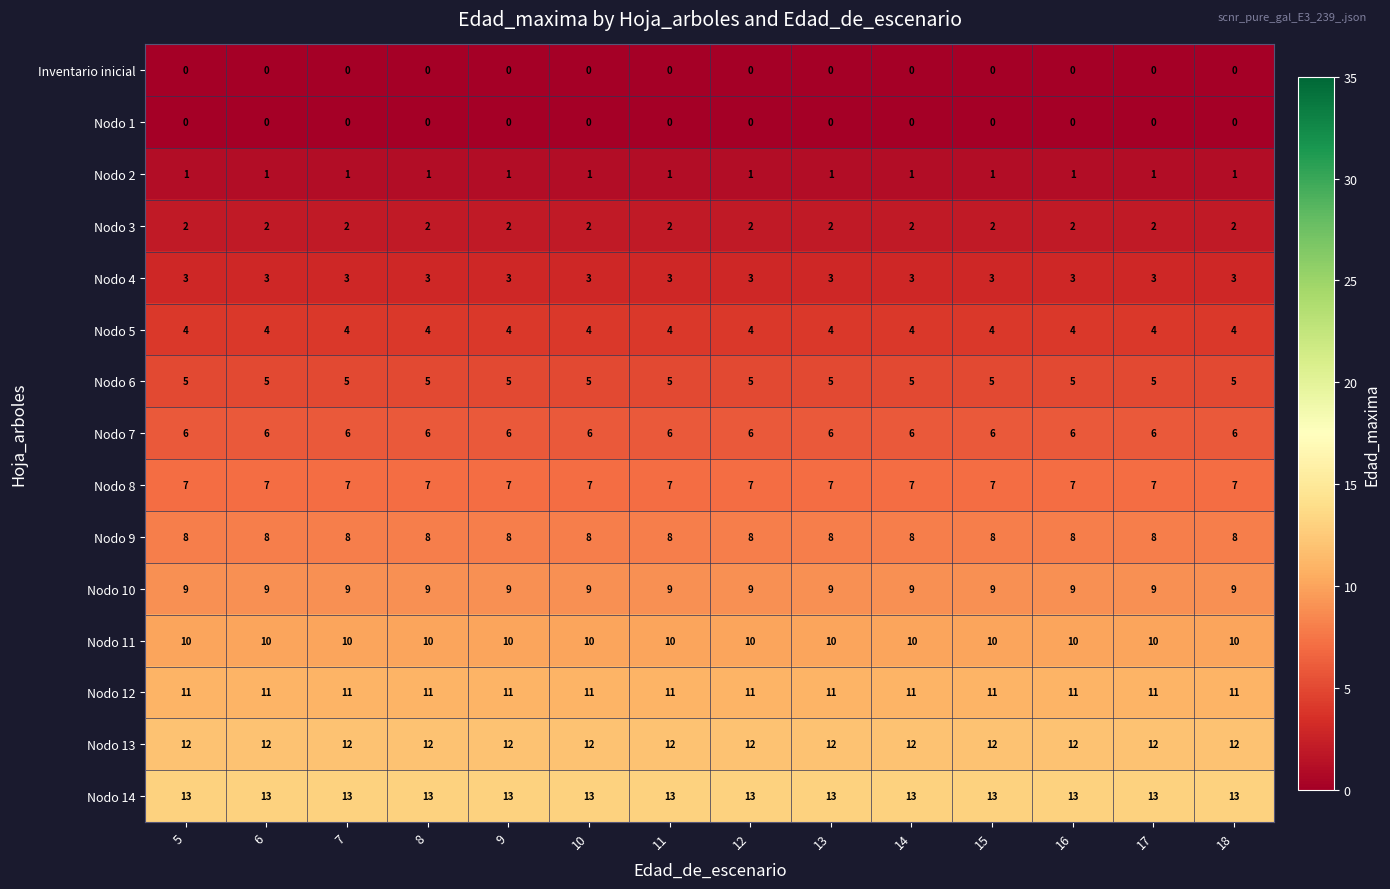

What is the maximum value shown in the chart?

13